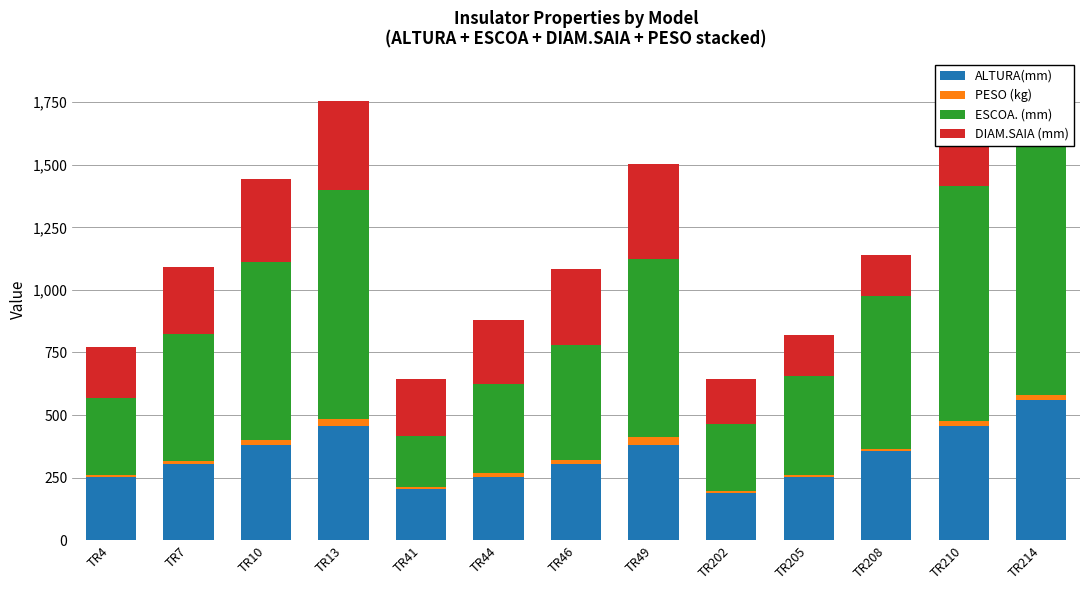

What are all the series names shown in the legend?

ALTURA(mm), PESO (kg), ESCOA. (mm), DIAM.SAIA (mm)